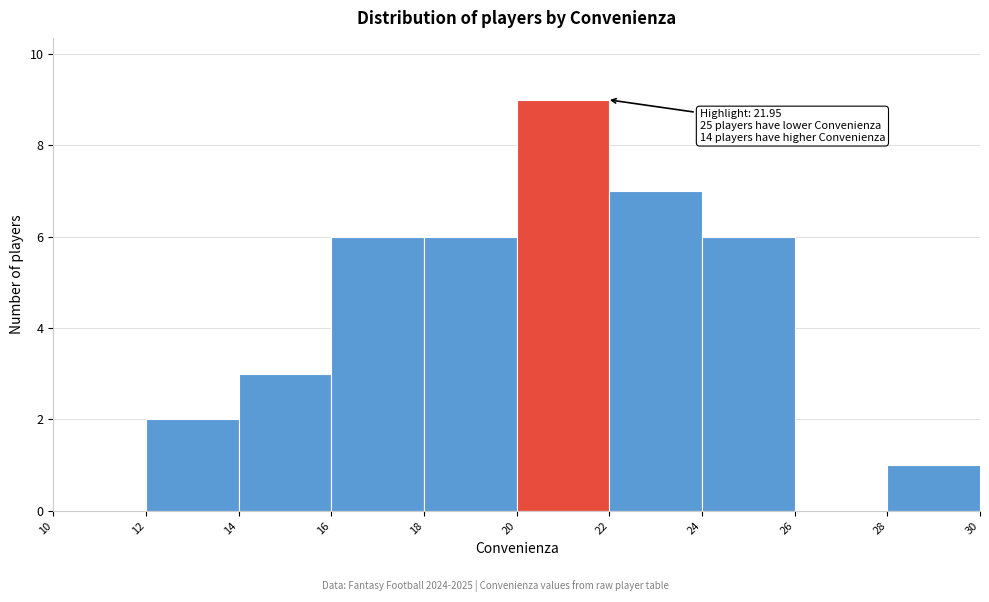

Which range on the x-axis has the tallest bar?

20 to 22